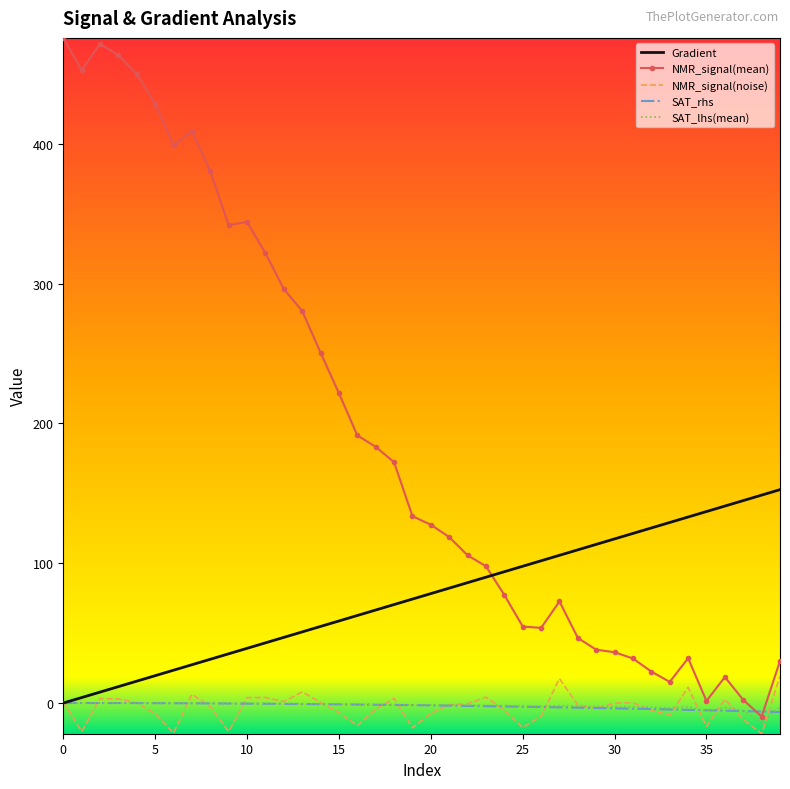

What is the highest value of the NMR_signal(mean) series?

475.8